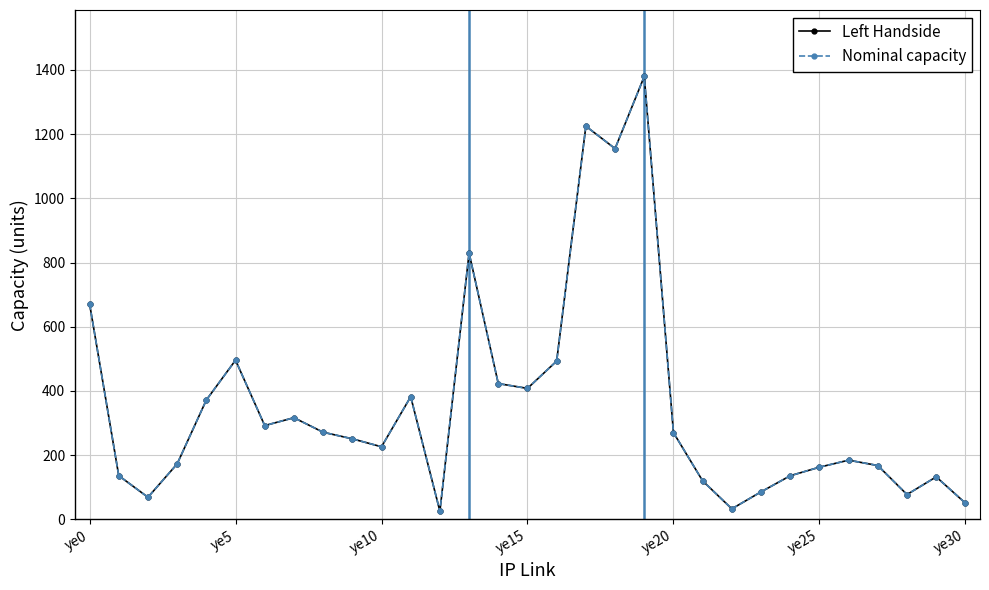

In Nominal capacity, how many points are lower than both neighbors (excluding endpoints)?

8